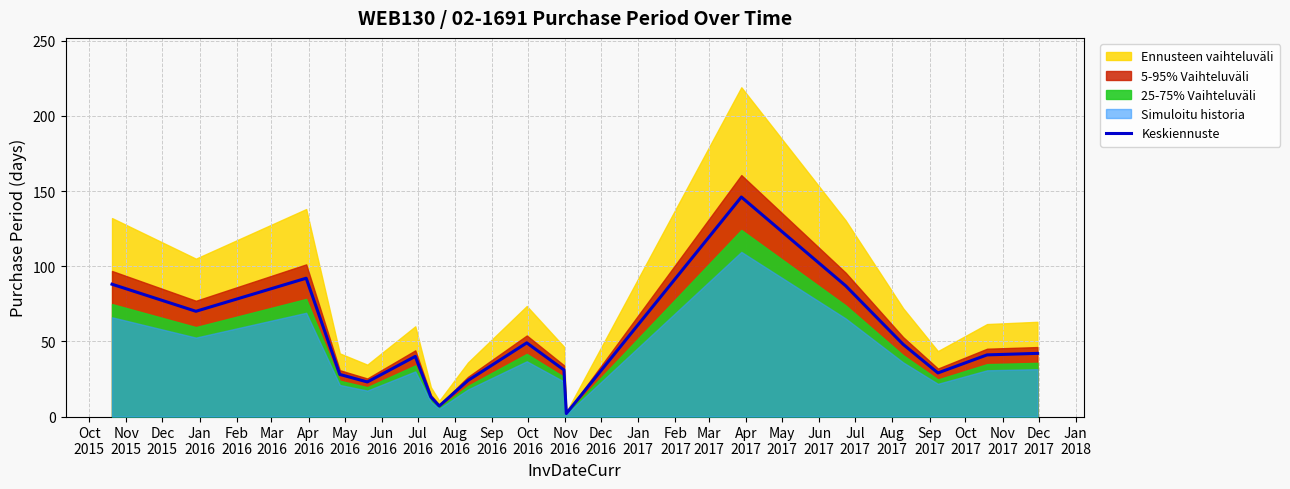

What is the label of the 7th point from the left?

Apr
2016